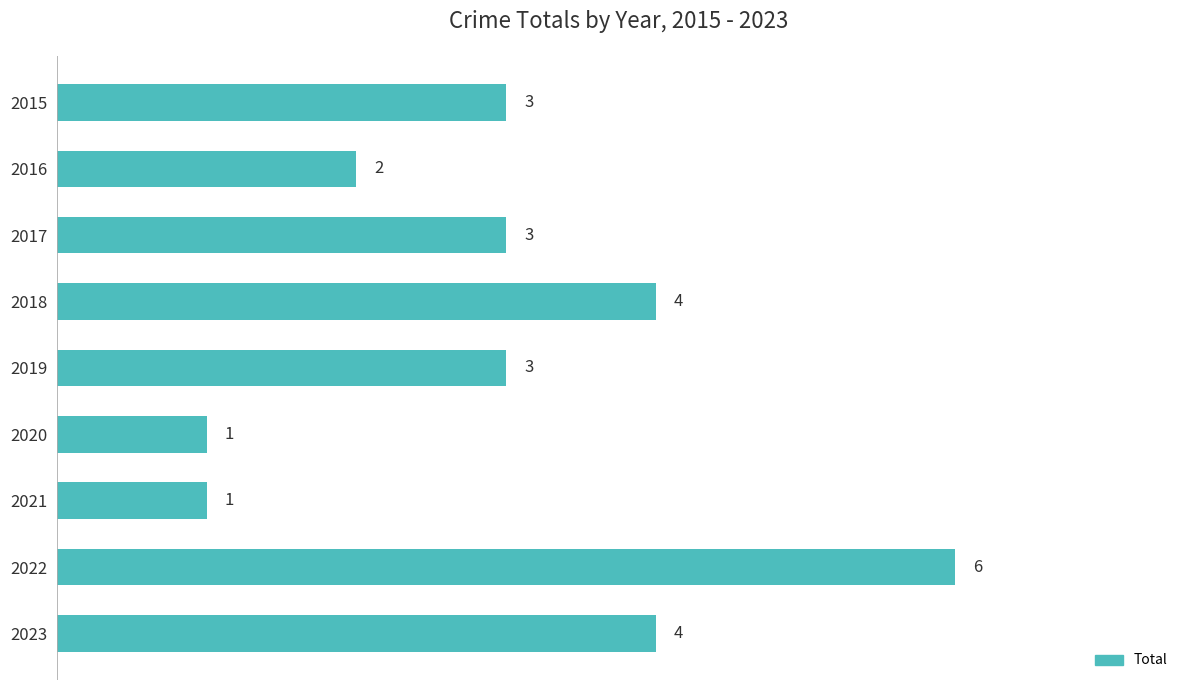

How many values are between 2 and 4?

6